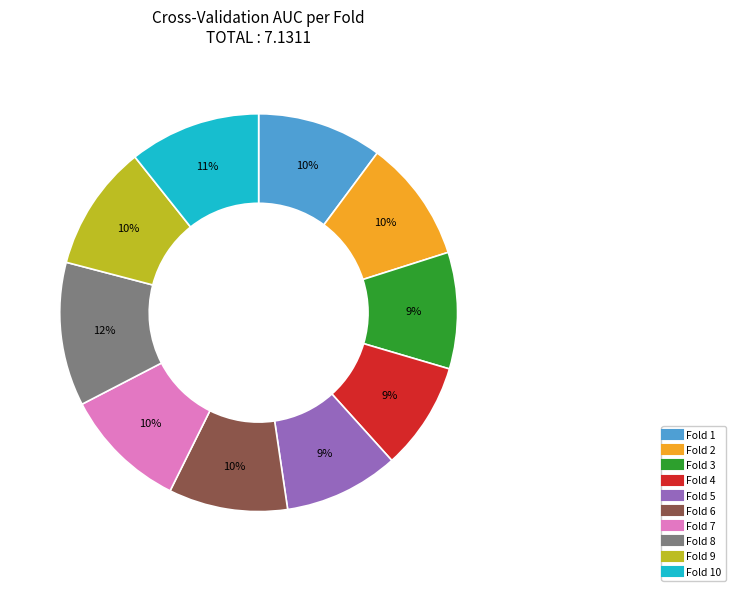

To the nearest percent, what is the average slice percentage?

10%